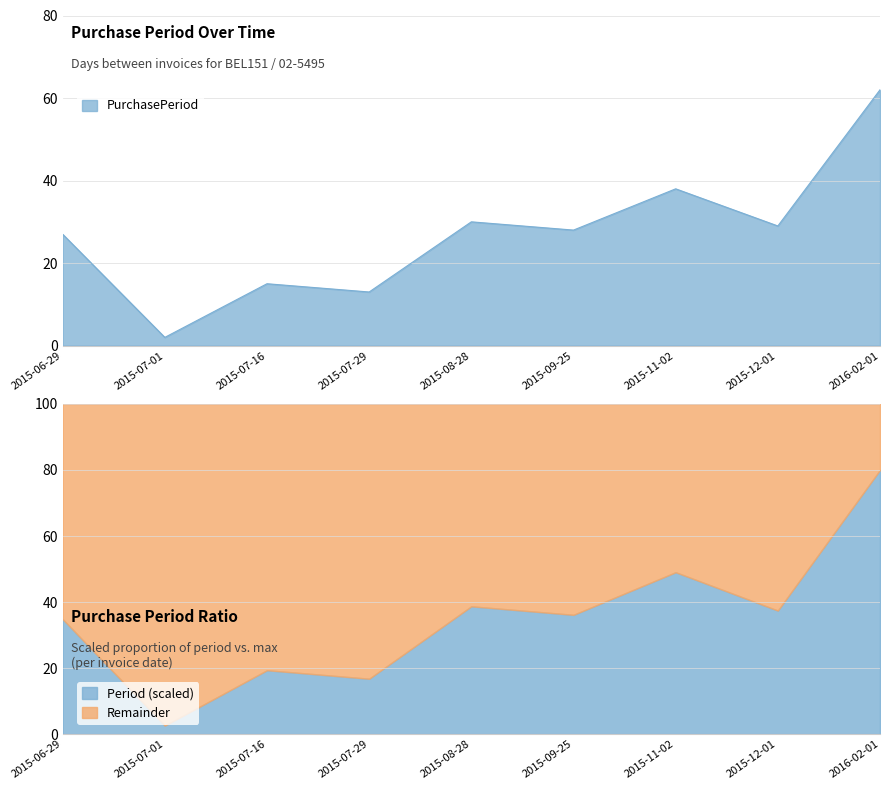

What is the change in value from 2015-07-16 to 2015-07-29?

-2